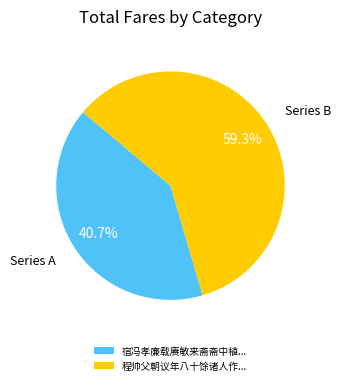

Which category has the smallest portion of the pie?

宿冯孝廉载赓敏来斋斋中植...